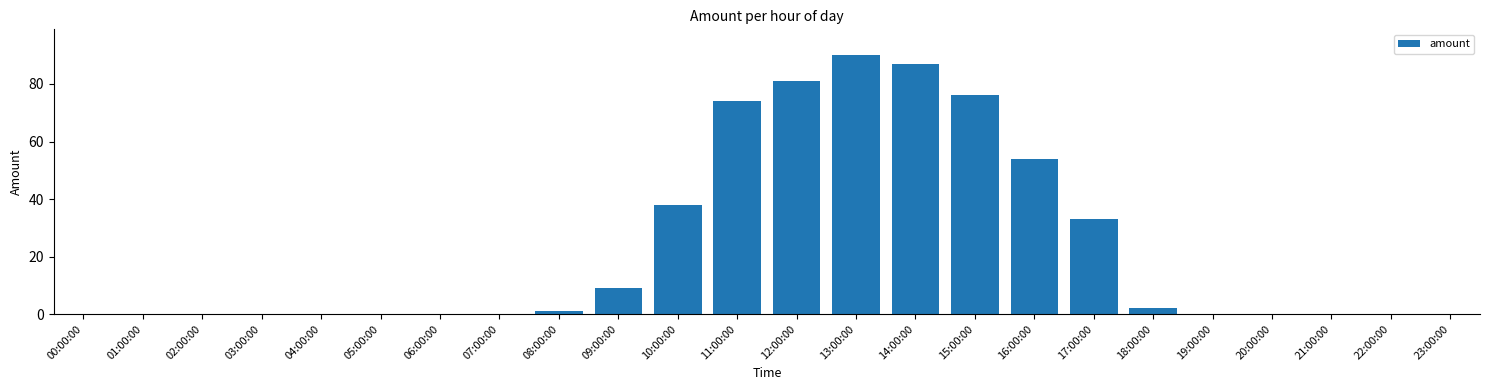

Reading left to right, list all the values displayed in this chart.

0.0	0.0	0.0	0.0	0.0	0.0	0.0	0.0	1.0	9.0	38.0	74.0	81.0	90.0	86.9	76.1	54.0	33.0	2.0	0.0	0.0	0.0	0.0	0.0